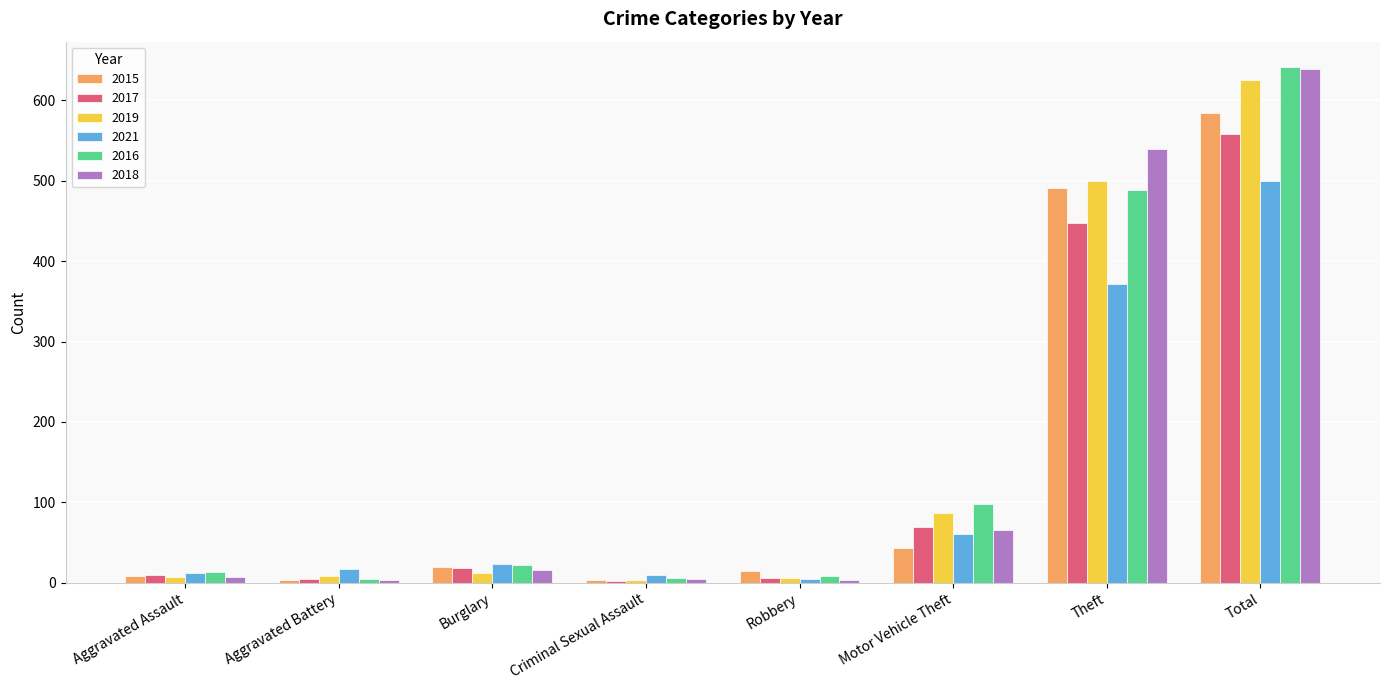

Which label corresponds to the largest value in the chart?

Total